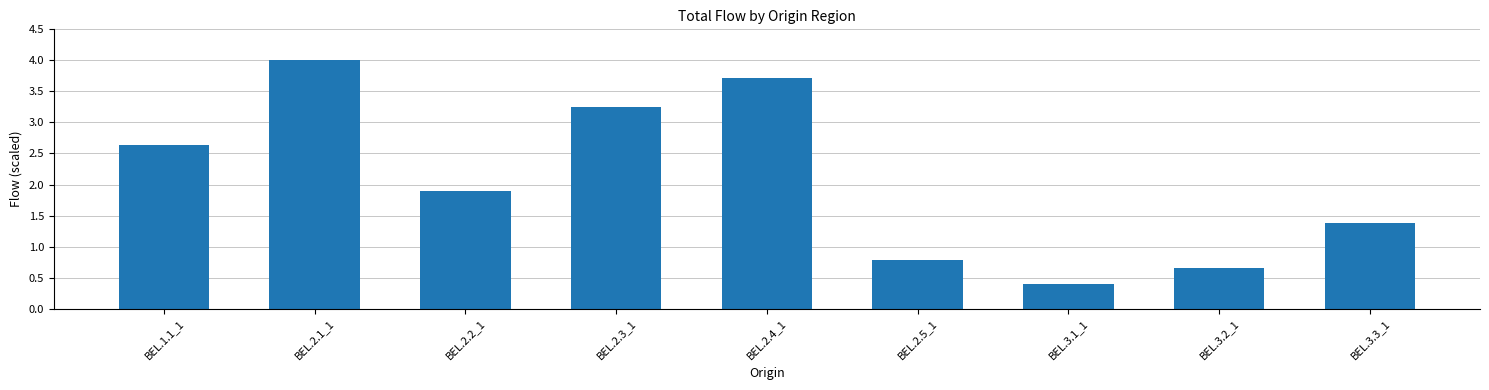

True or false: the data shows 2.6 at BEL.1.1_1.

True